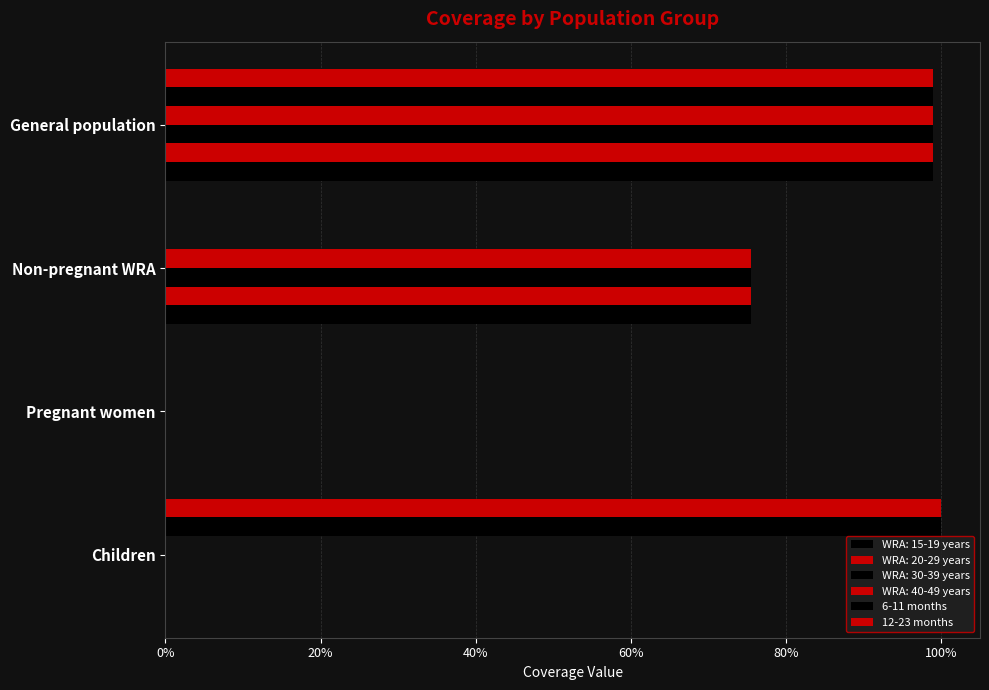

How many bars are there in total?

8